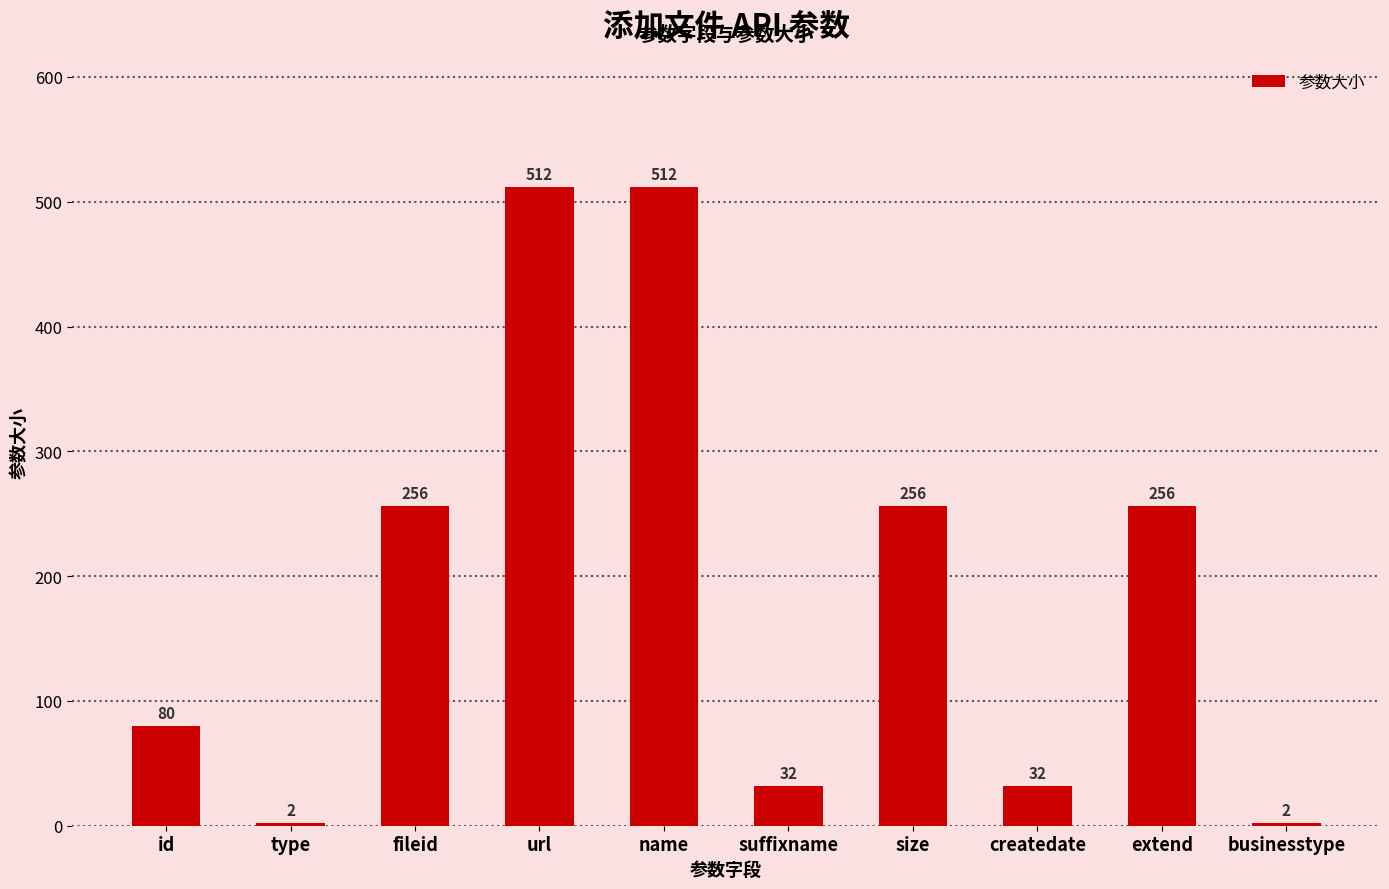

What is the change in value from extend to businesstype?

-254